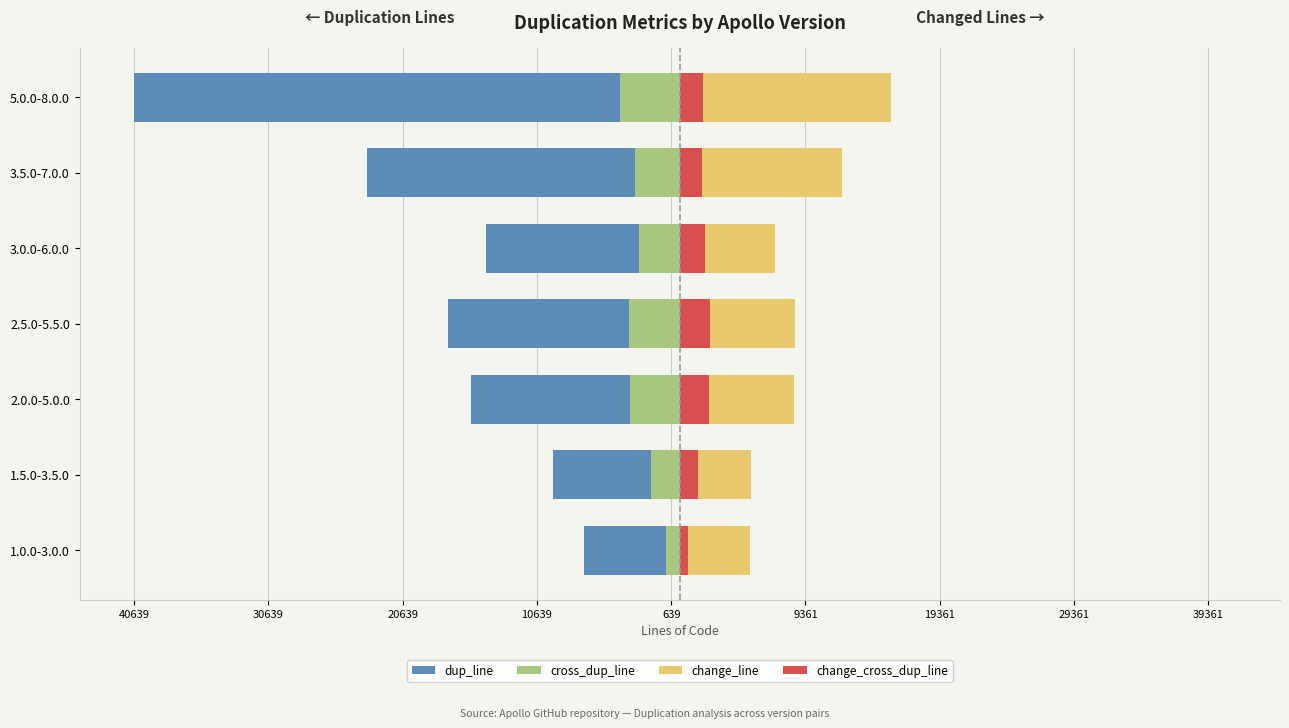

What is the sum of all cross_dup_line values?

-21495